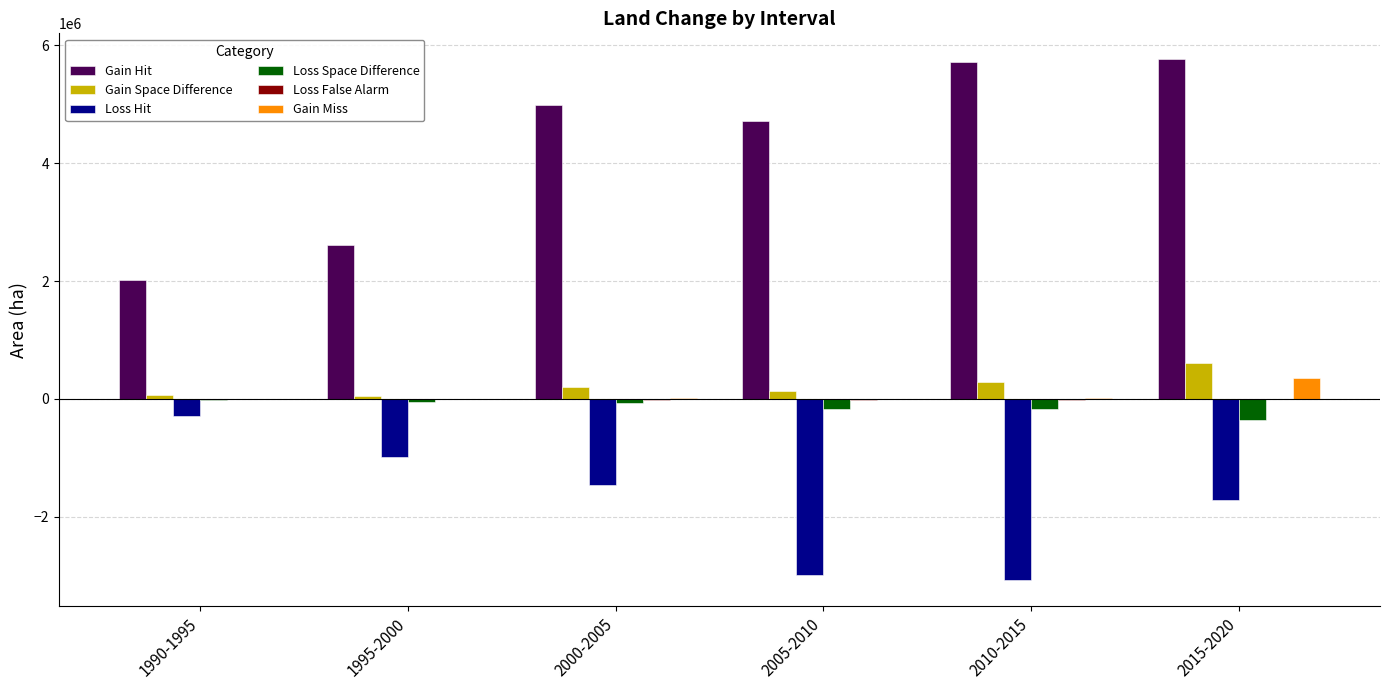

What is the average value of the Loss Space Difference series?

-135904